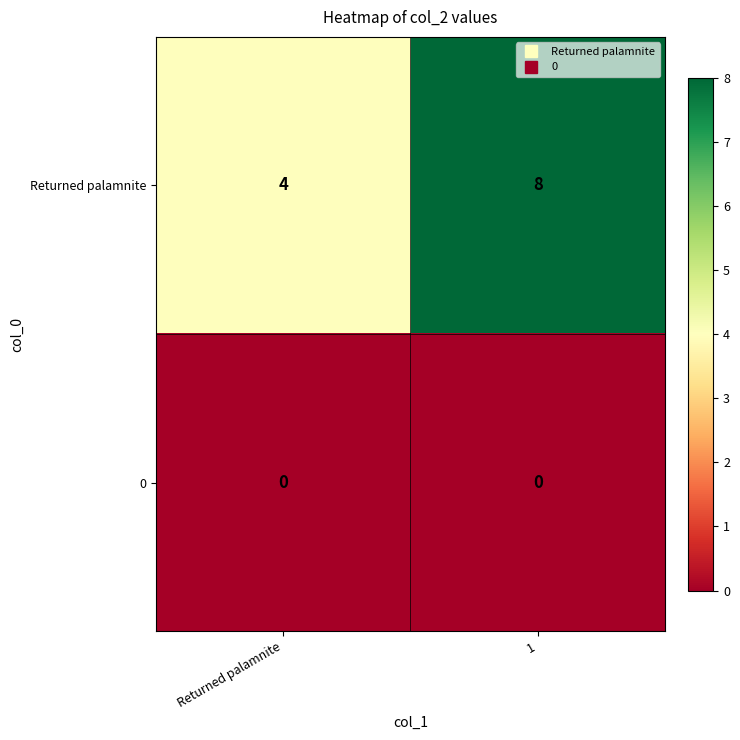

Rank the series by their average value, from lowest to highest.

0, Returned palamnite